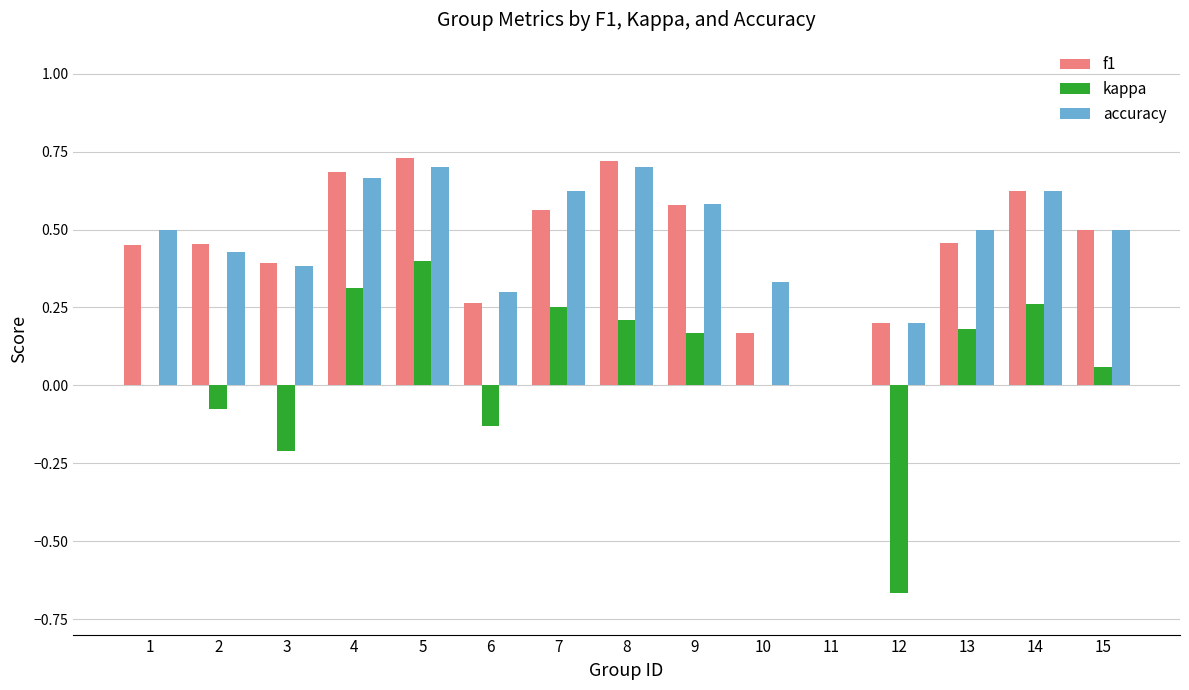

Is it true that f1 equals 1.0 at 5?

False